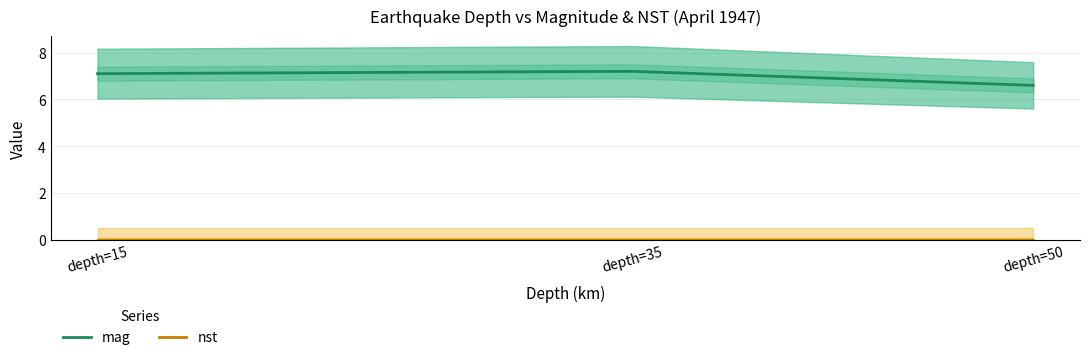

At which label is mag closest to 6?

depth=50